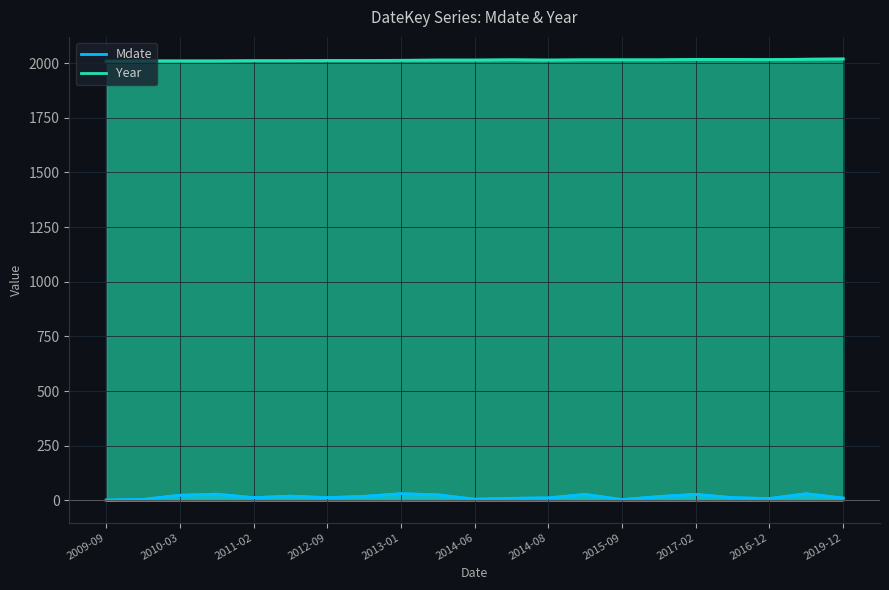

Reading right to left, what are all the values shown in this chart?

Mdate line: 11	31	9	13	28	18	4	28	12	10	6	26	31	19	13	20	13	29	24	5	2
Year line: 2019	2018	2016	2017	2017	2015	2015	2015	2014	2015	2014	2014	2013	2012	2012	2011	2011	2010	2010	2010	2009